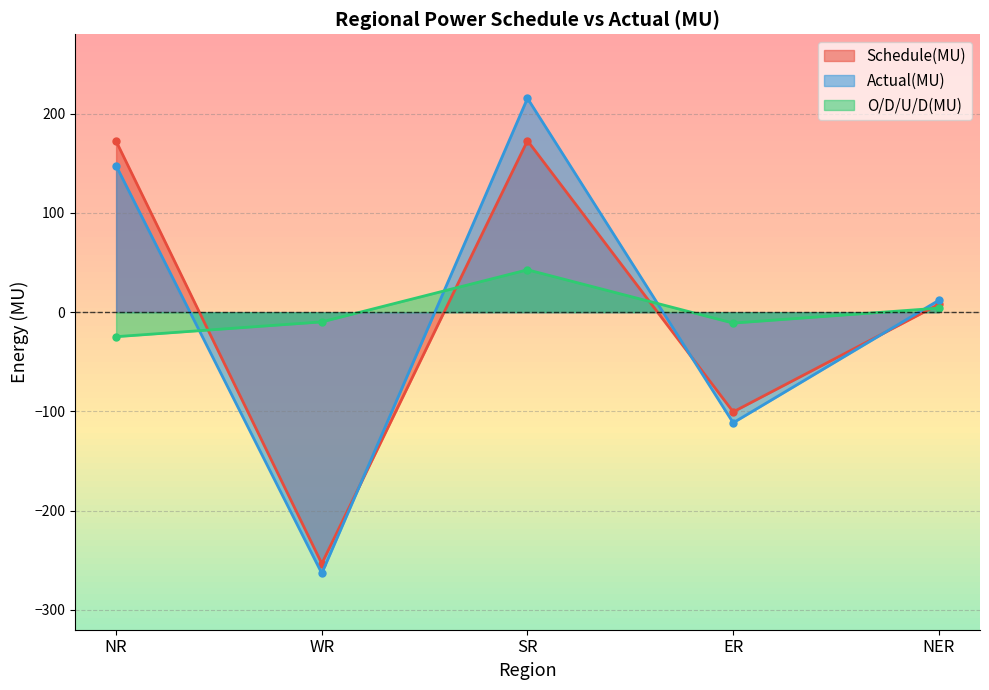

What is the label of the 3rd point from the left?

SR